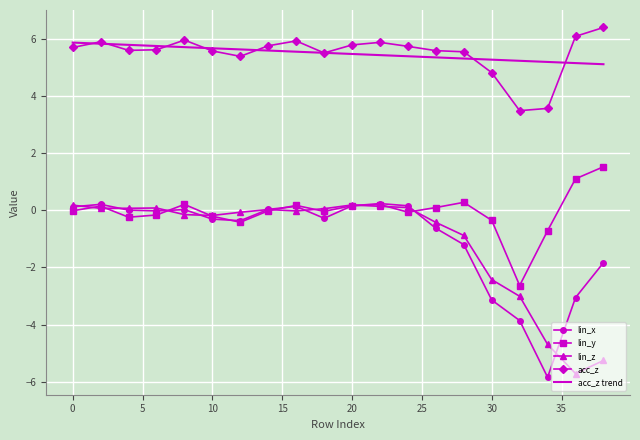

True or false: acc_z trend and lin_x intersect in this chart.

False